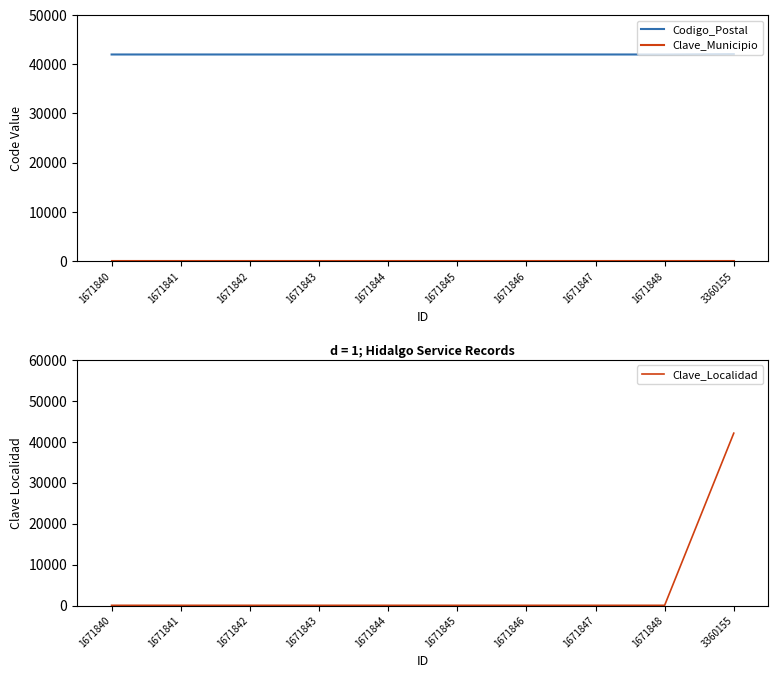

At 1671846, list the series in order from smallest to largest.

Clave_Municipio, Clave_Localidad, Codigo_Postal